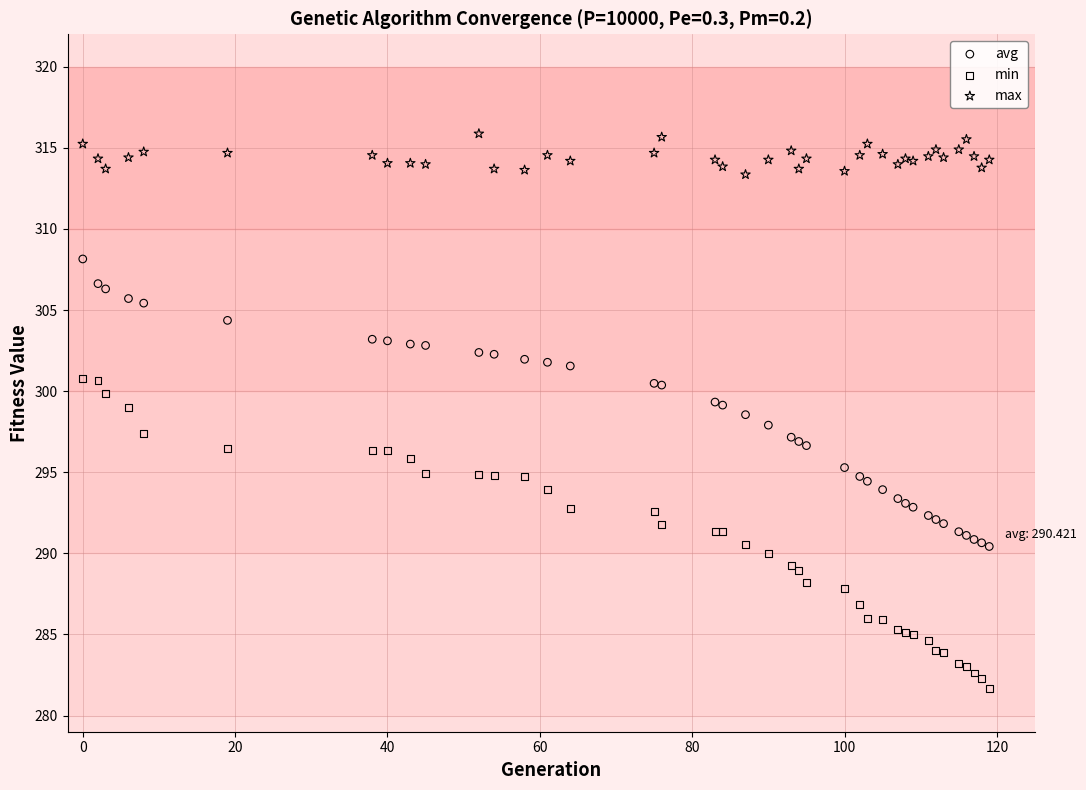

What are all the series names shown in the legend?

avg, min, max